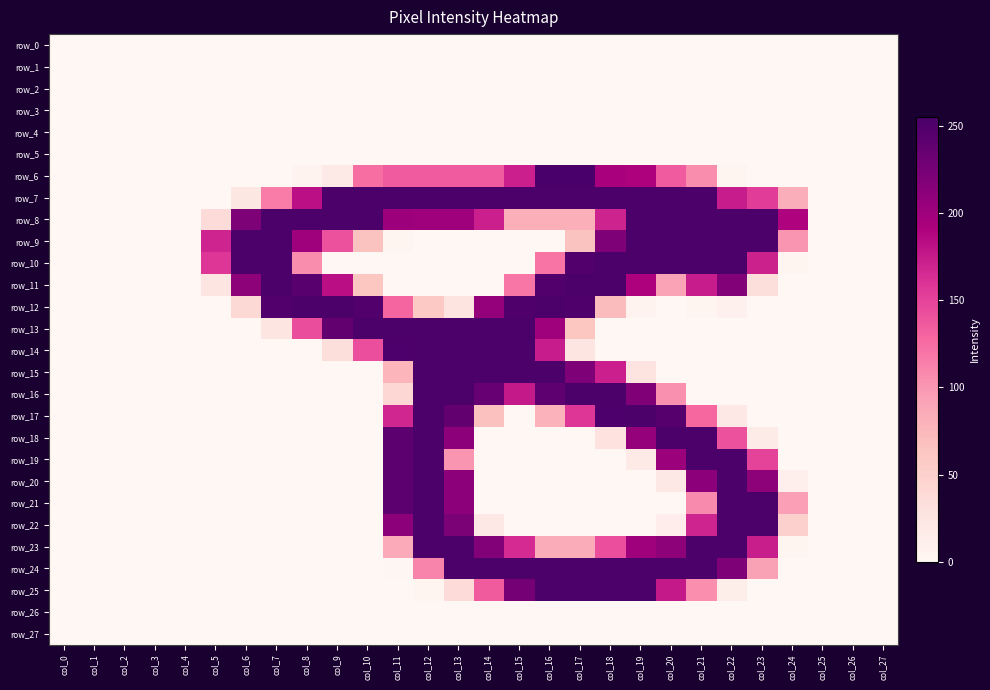

Is it true that row_19 equals 156 at col_11?

False